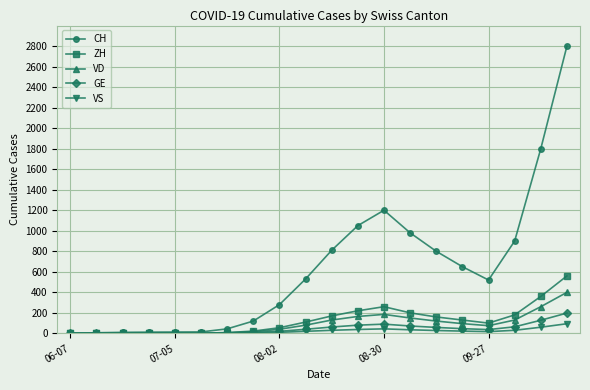

Which series has the largest range (max minus min)?

CH